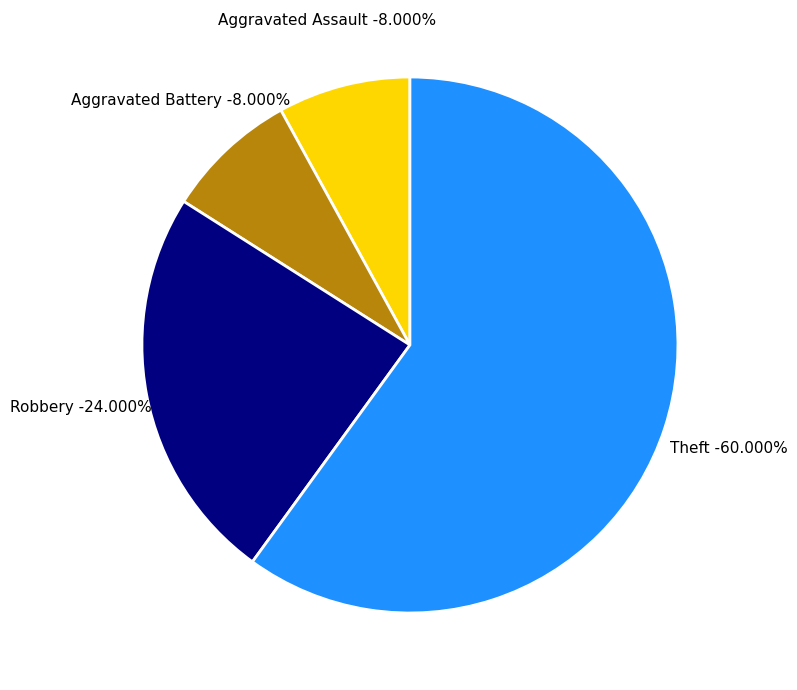

Is the sum of Aggravated Battery and Criminal Sexual Assault greater than half?

No